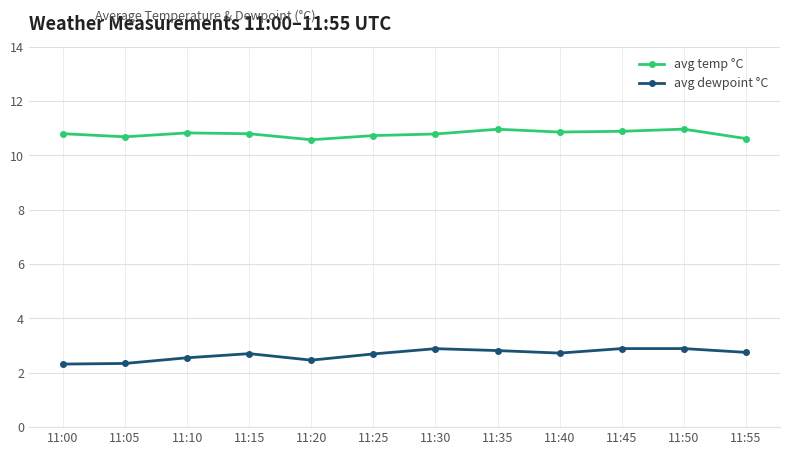

The avg temp °C series shows 15.6 at 11:20. True or false?

False